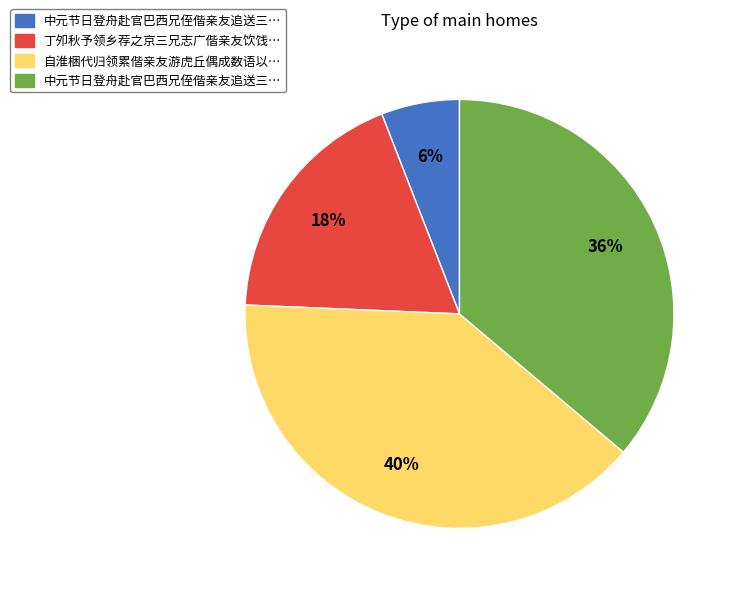

To the nearest percent, what is the average slice percentage?

25%